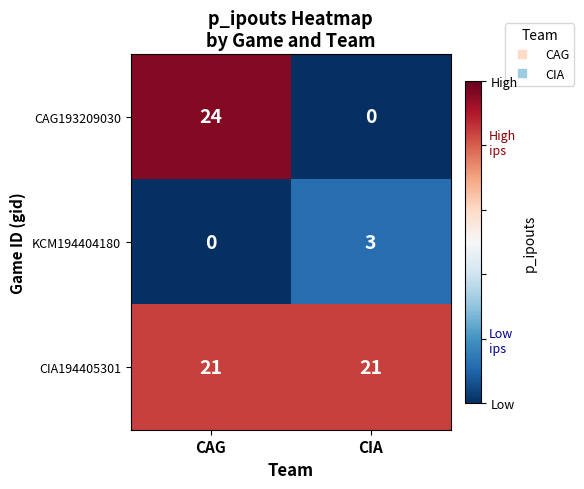

Which series changed the most between CAG and CIA?

CAG193209030